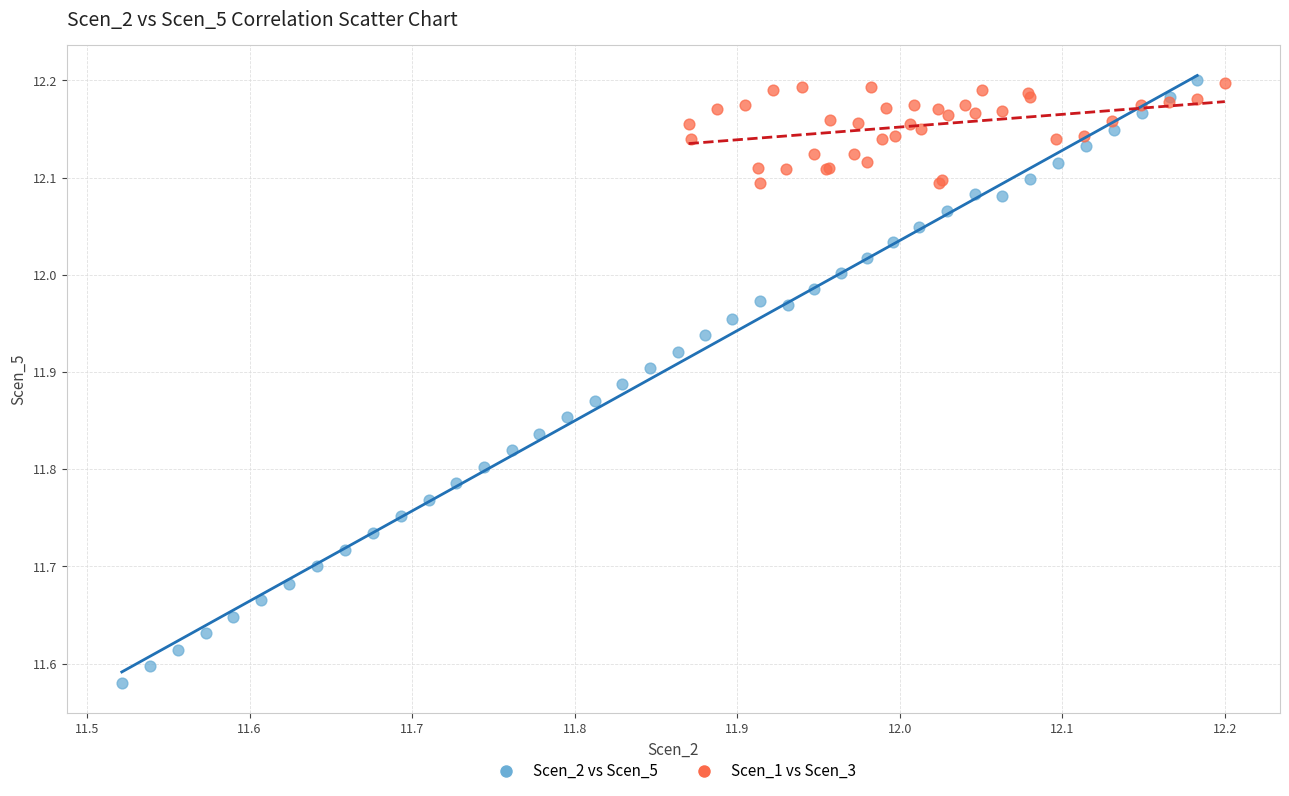

Which series has the widest spread of Y values?

Scen_2 vs Scen_5